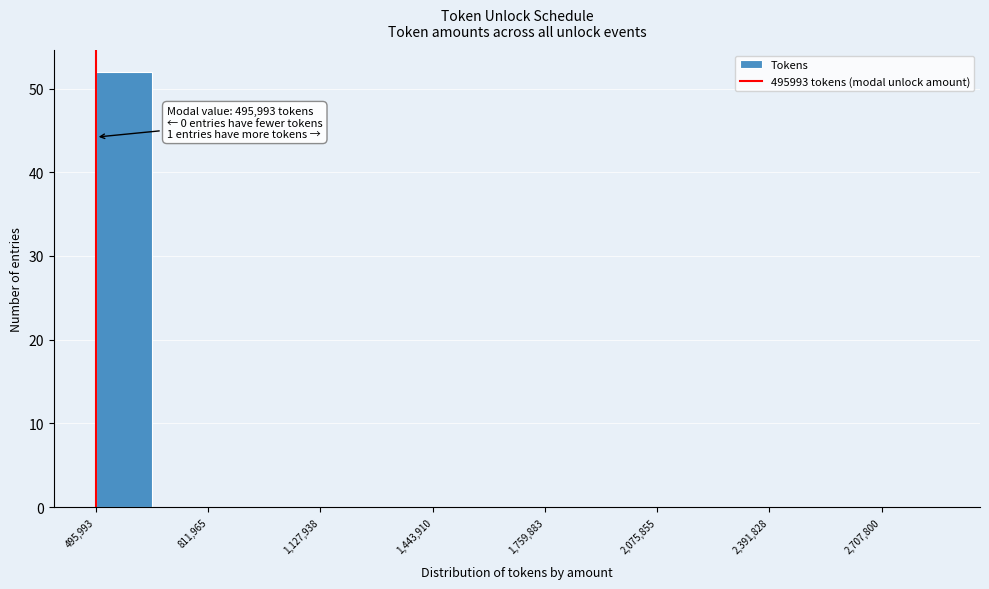

Around what value on the x-axis is the tallest bar? Give the approximate position of its centre, as read against the axis.

550000